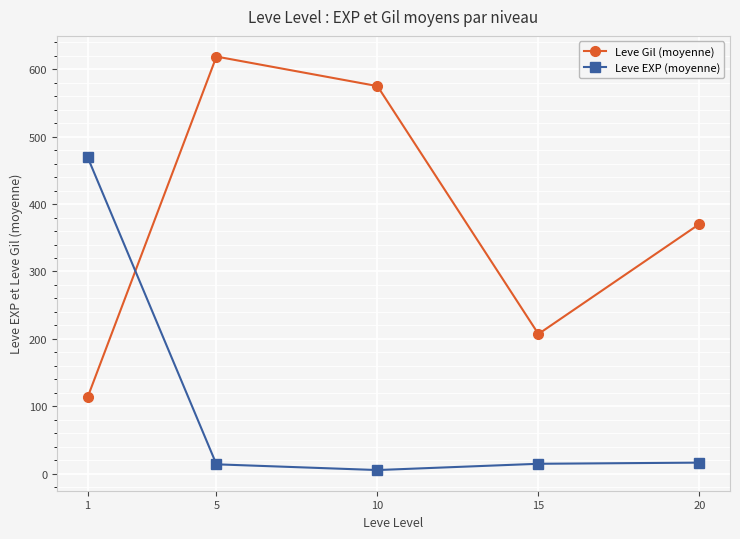

True or false: Leve Gil (moyenne) has more than 0 points higher than both neighbors.

True